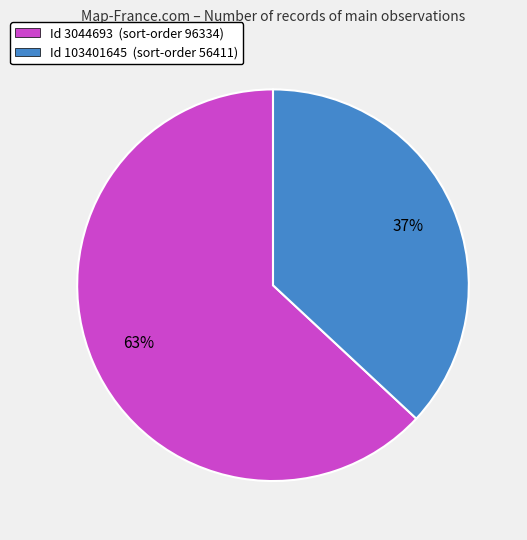

To the nearest percent, what is the average slice percentage?

50%